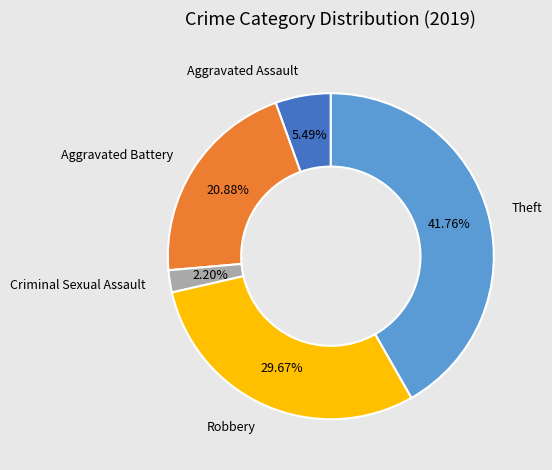

Does any single category account for the majority?

No